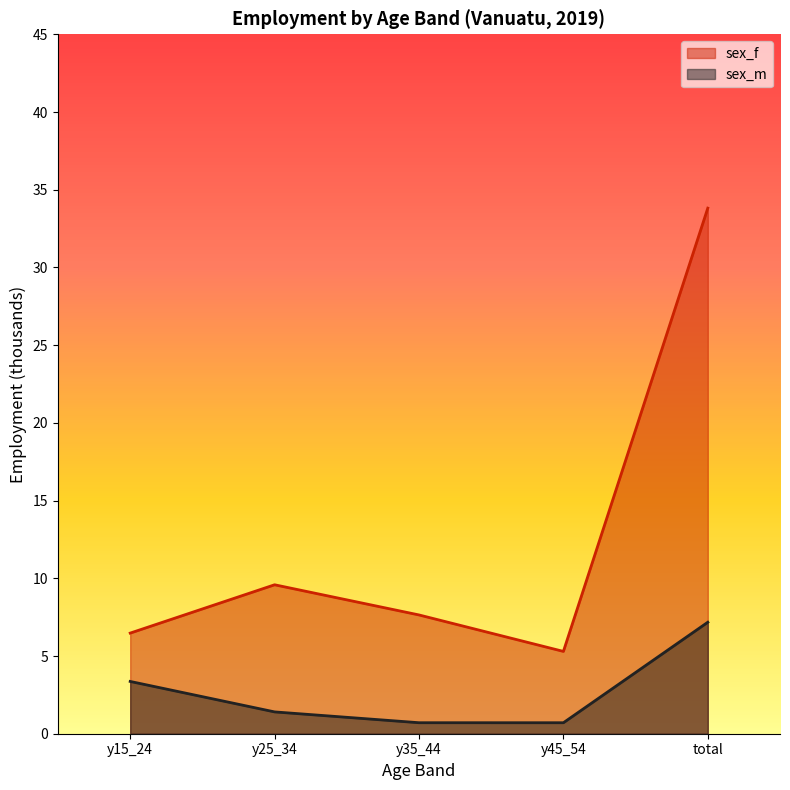

Rank the categories by sex_f value from highest to lowest.

total, y25_34, y35_44, y15_24, y45_54